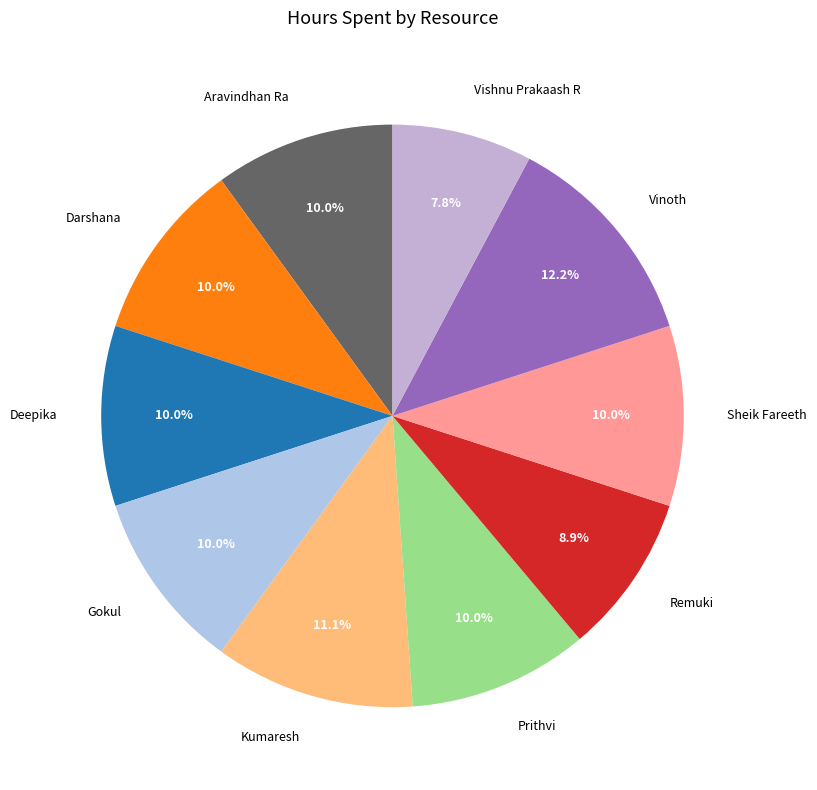

Which category has the biggest portion of the pie?

Vinoth